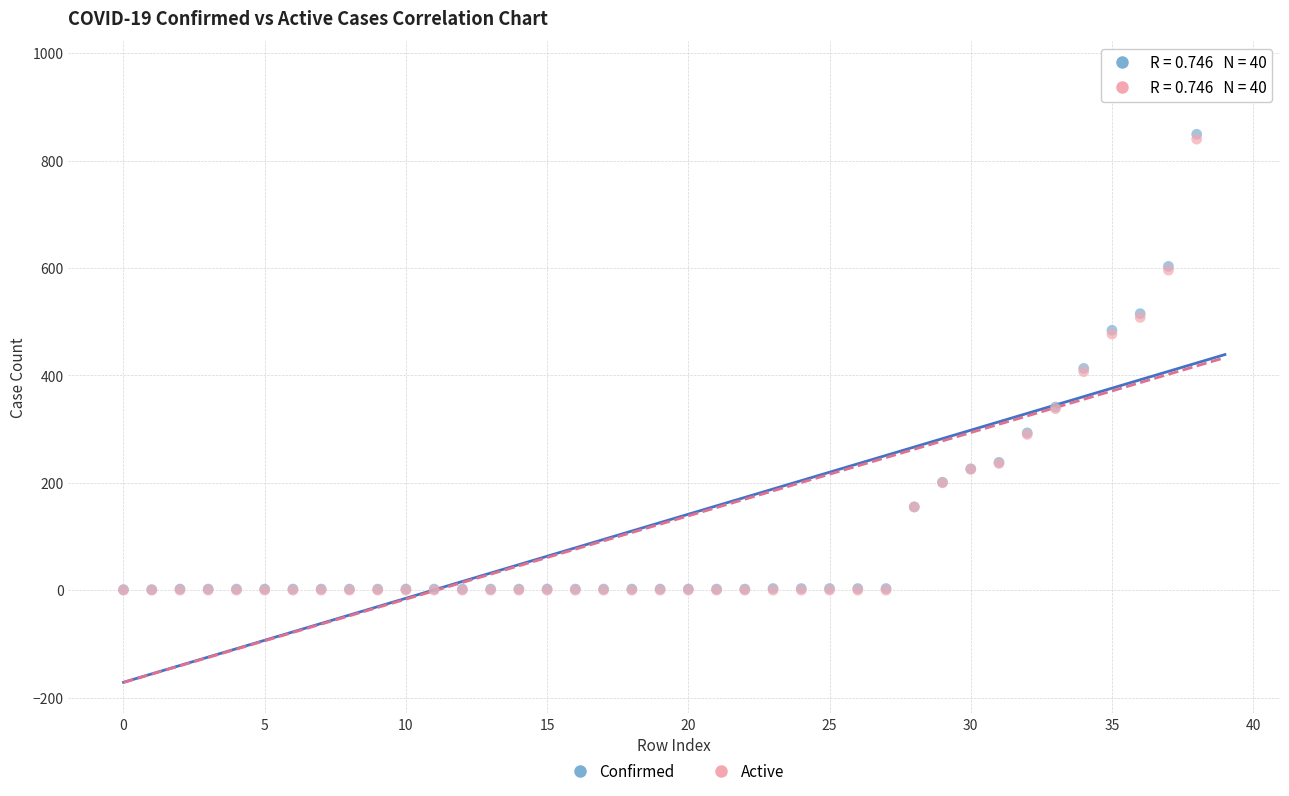

What are all the series names shown in the legend?

Confirmed, Active